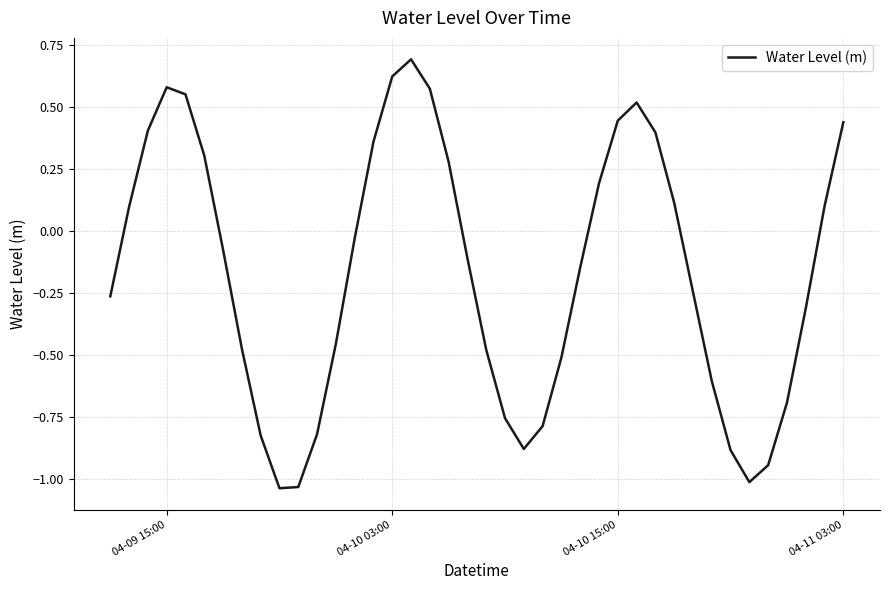

What is the difference between the maximum and minimum values?

1.7